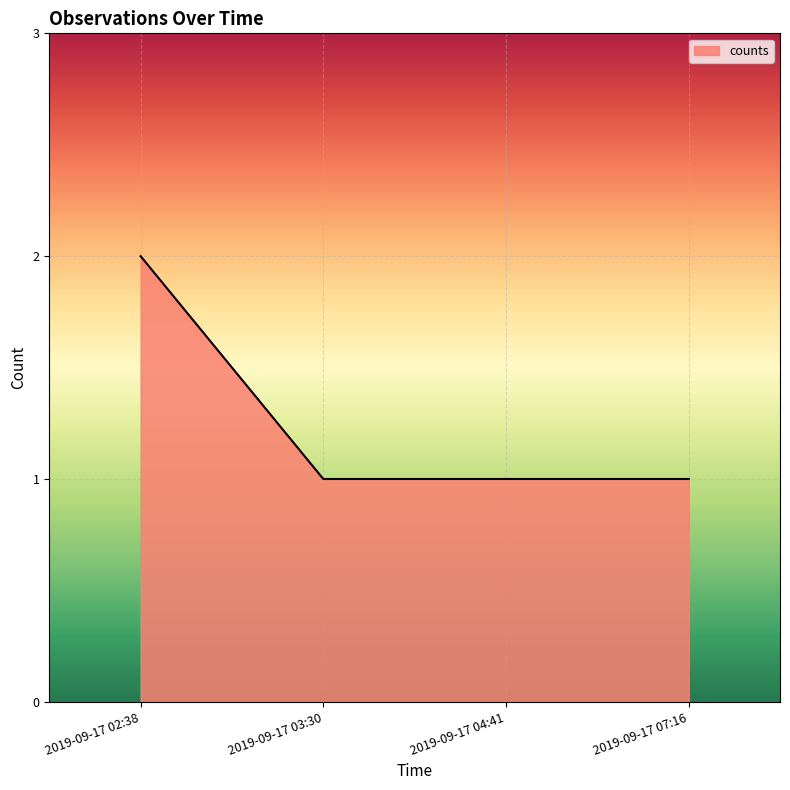

Which category has the highest value across all series?

2019-09-17 02:38